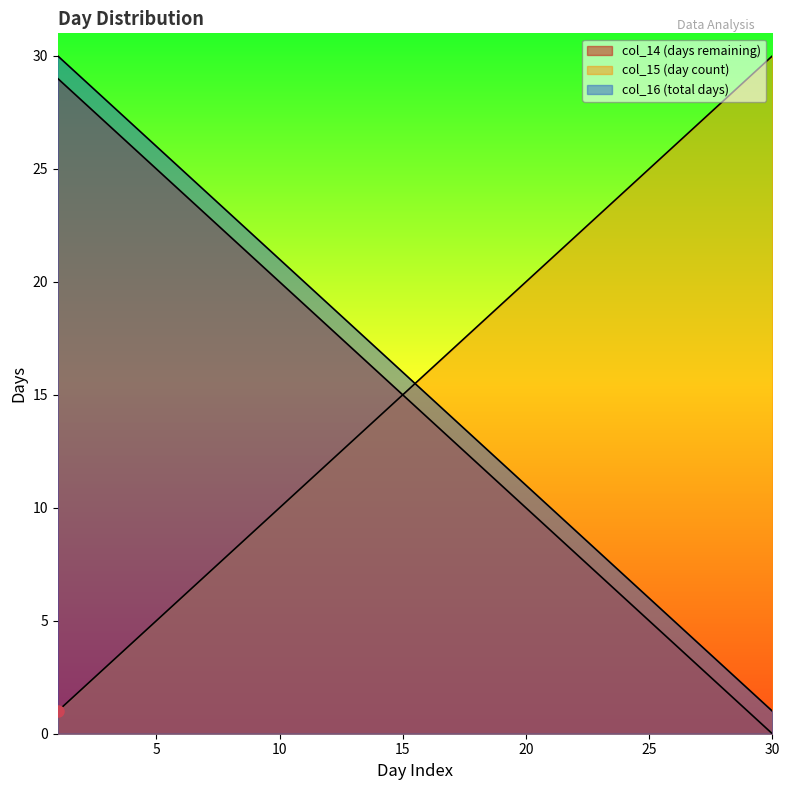

Where does the col_15 series first go above 16?

17